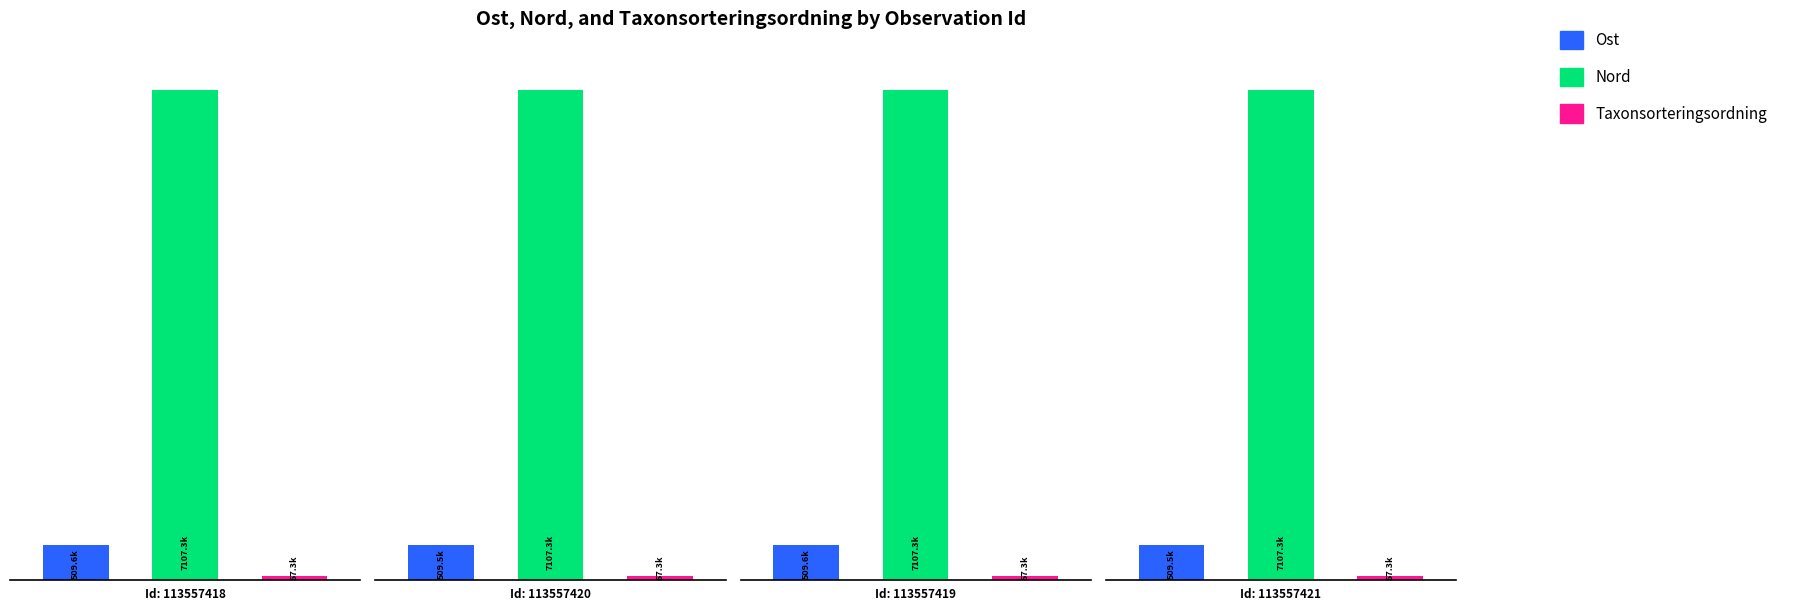

The Taxonsorteringsordning series shows 57265 at 113557421. True or false?

True